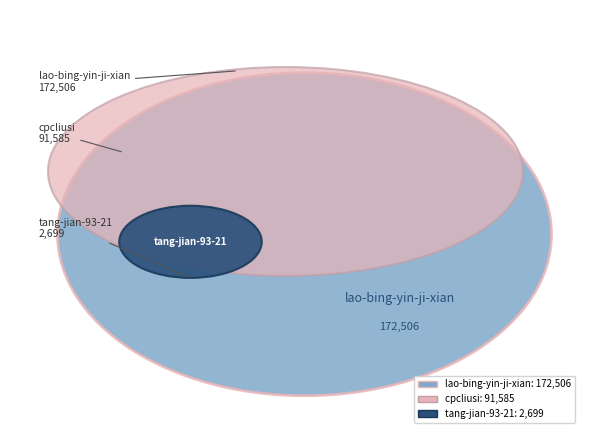

How many slices are in this pie chart?

3